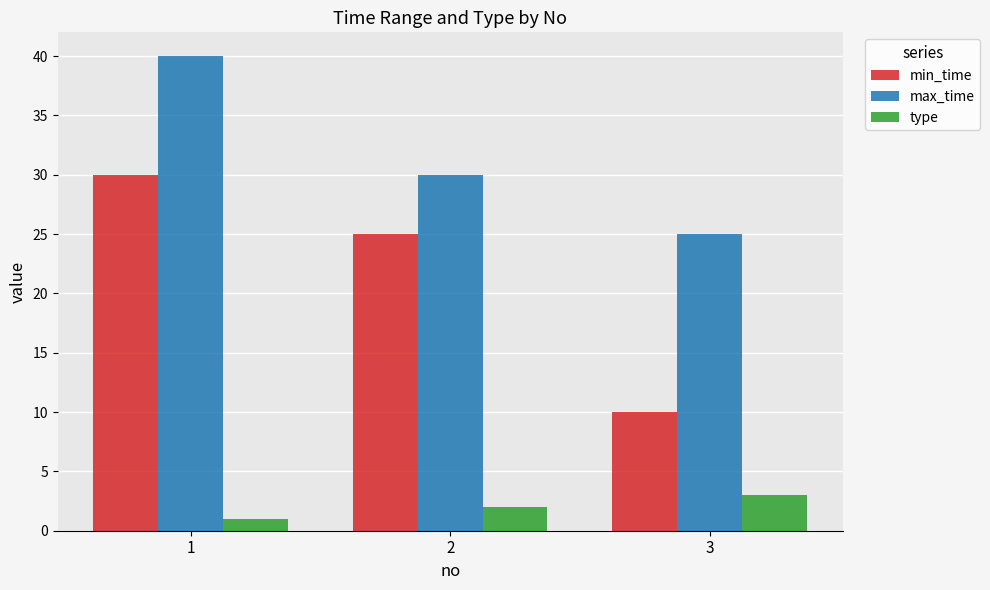

At how many categories does at least one series exceed 20?

3